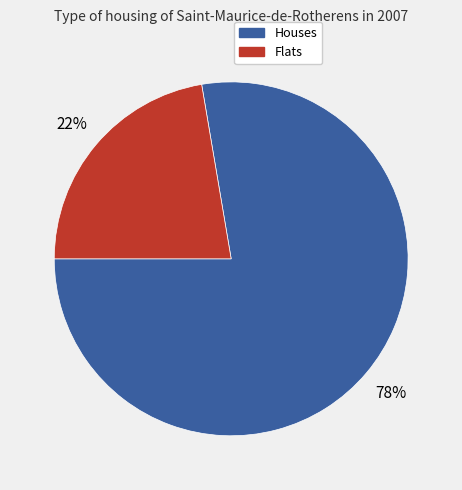

Is there a majority slice in this chart?

Yes